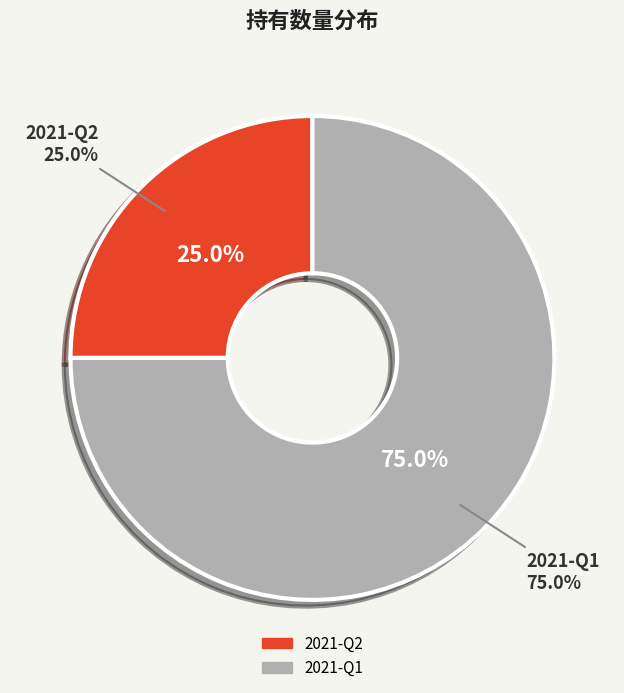

The 2021-Q2 slice represents 25% of the pie. True or false?

True